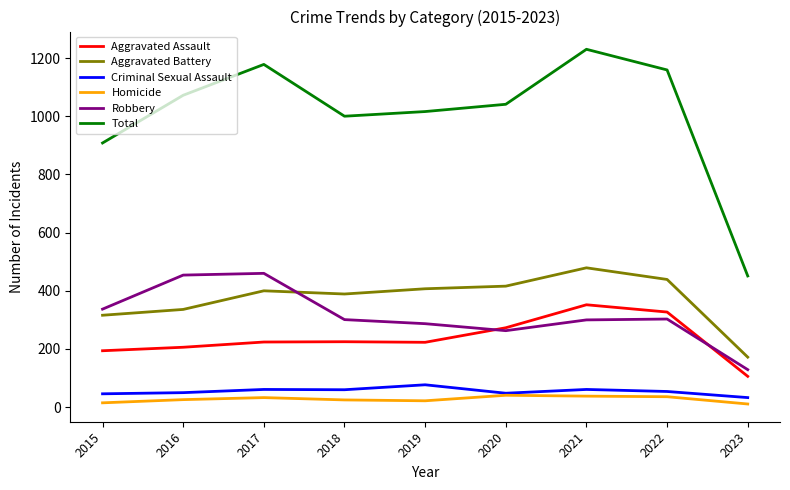

True or false: Criminal Sexual Assault and Total intersect in this chart.

False